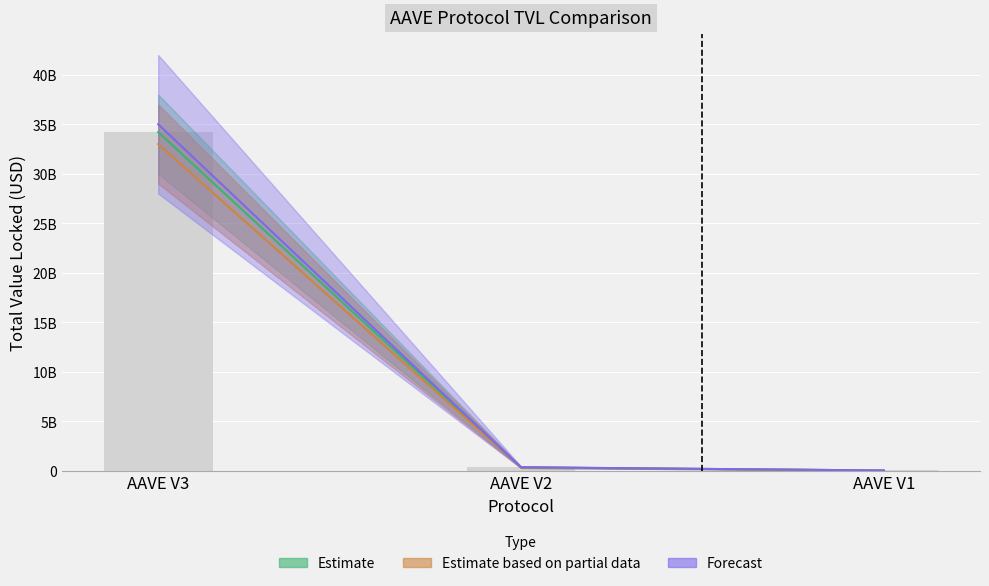

What is the minimum value shown in the chart?

14274637.2